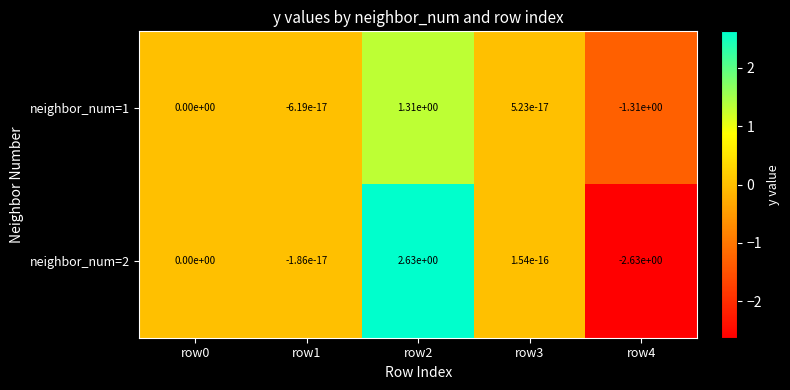

The neighbor_num=1 series shows 0.8 at row0. True or false?

False